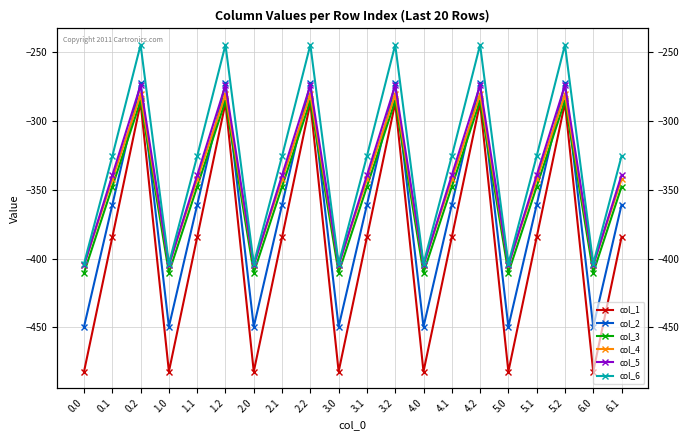

True or false: col_5 and col_3 cross at least once.

False